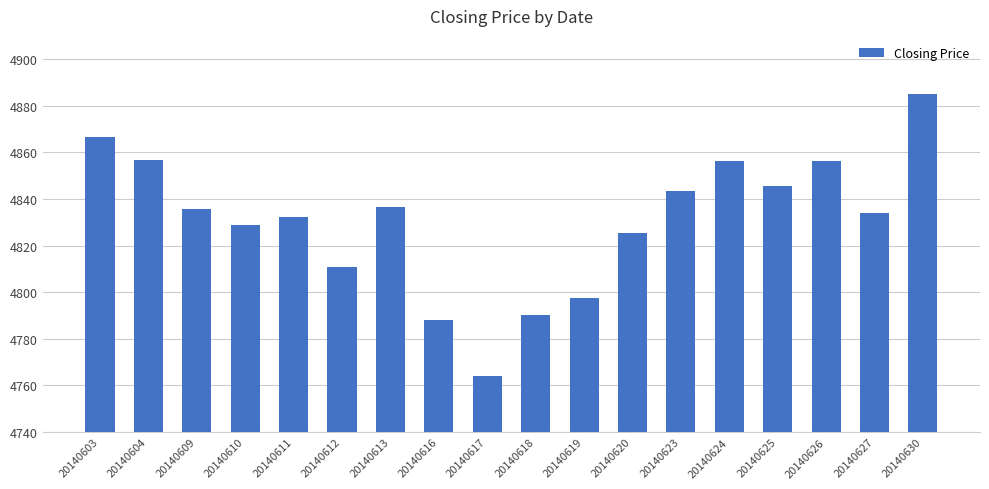

At which label does the data first exceed 4835?

20140603